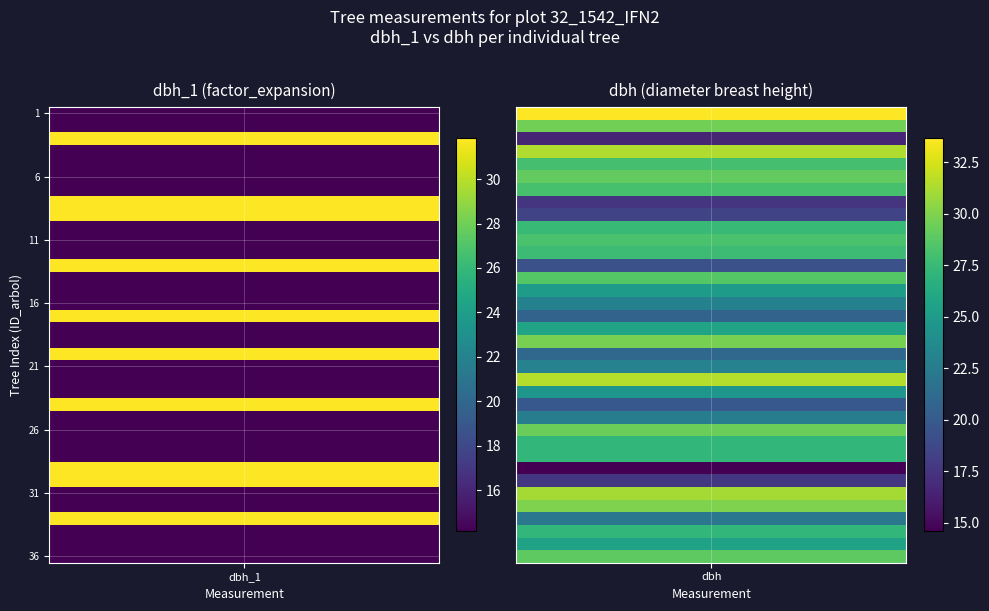

Reading left to right, transcribe all the data shown in this chart.

32_1542_1_IFN2: 14.2	33.6
32_1542_2_IFN2: 14.2	29.6
32_1542_3_IFN2: 31.8	16.6
32_1542_4_IFN2: 14.2	31.4
32_1542_5_IFN2: 14.2	28.0
32_1542_6_IFN2: 14.2	29.1
32_1542_7_IFN2: 14.2	28.1
32_1542_8_IFN2: 31.8	17.4
32_1542_9_IFN2: 31.8	18.5
32_1542_10_IFN2: 14.2	27.5
32_1542_11_IFN2: 14.2	28.2
32_1542_12_IFN2: 14.2	27.6
32_1542_13_IFN2: 31.8	19.4
32_1542_14_IFN2: 14.2	28.6
32_1542_15_IFN2: 14.2	25.1
32_1542_16_IFN2: 14.2	22.9
32_1542_17_IFN2: 31.8	20.7
32_1542_18_IFN2: 14.2	25.8
32_1542_19_IFN2: 14.2	29.8
32_1542_20_IFN2: 31.8	21.1
32_1542_21_IFN2: 14.2	23.1
32_1542_22_IFN2: 14.2	31.5
32_1542_23_IFN2: 14.2	24.6
32_1542_24_IFN2: 31.8	19.9
32_1542_25_IFN2: 14.2	22.6
32_1542_26_IFN2: 14.2	29.4
32_1542_27_IFN2: 14.2	27.2
32_1542_28_IFN2: 14.2	27.2
32_1542_29_IFN2: 31.8	14.6
32_1542_30_IFN2: 31.8	17.7
32_1542_31_IFN2: 14.2	31.1
32_1542_32_IFN2: 14.2	30.0
32_1542_33_IFN2: 31.8	22.1
32_1542_34_IFN2: 14.2	27.2
32_1542_35_IFN2: 14.2	25.6
32_1542_36_IFN2: 14.2	28.9